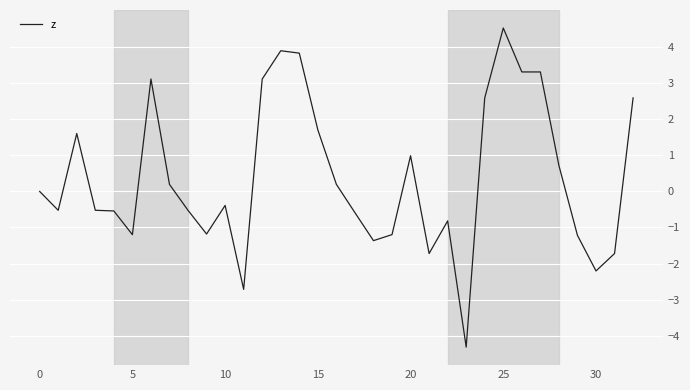

What is the difference between the maximum and minimum values?

8.9